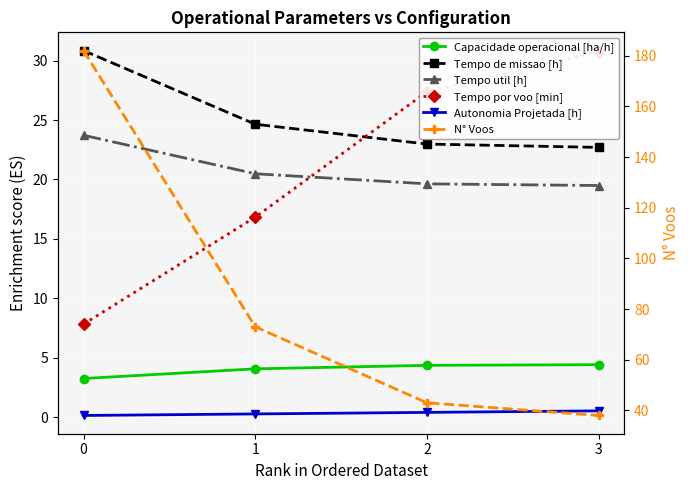

What is the difference between the maximum and minimum values in the N° Voos series?

144.0